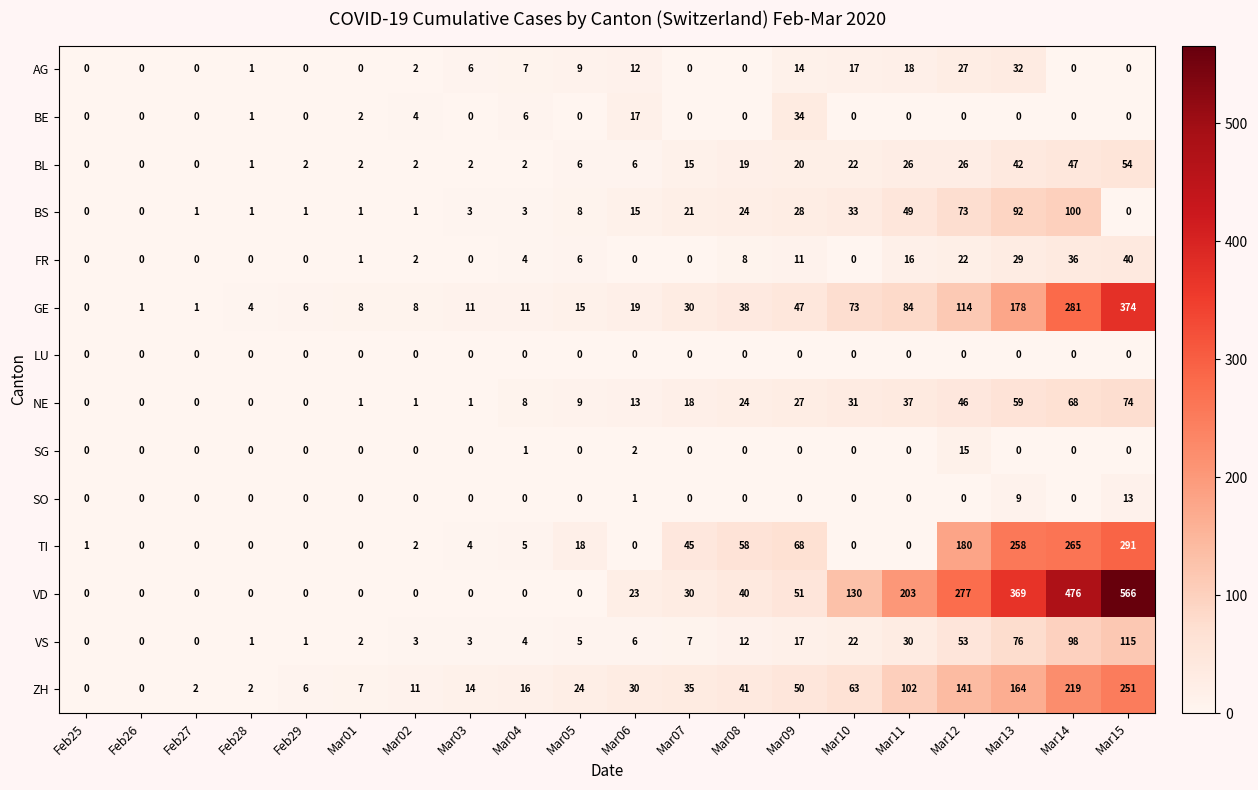

What is the average value of the FR series?

9